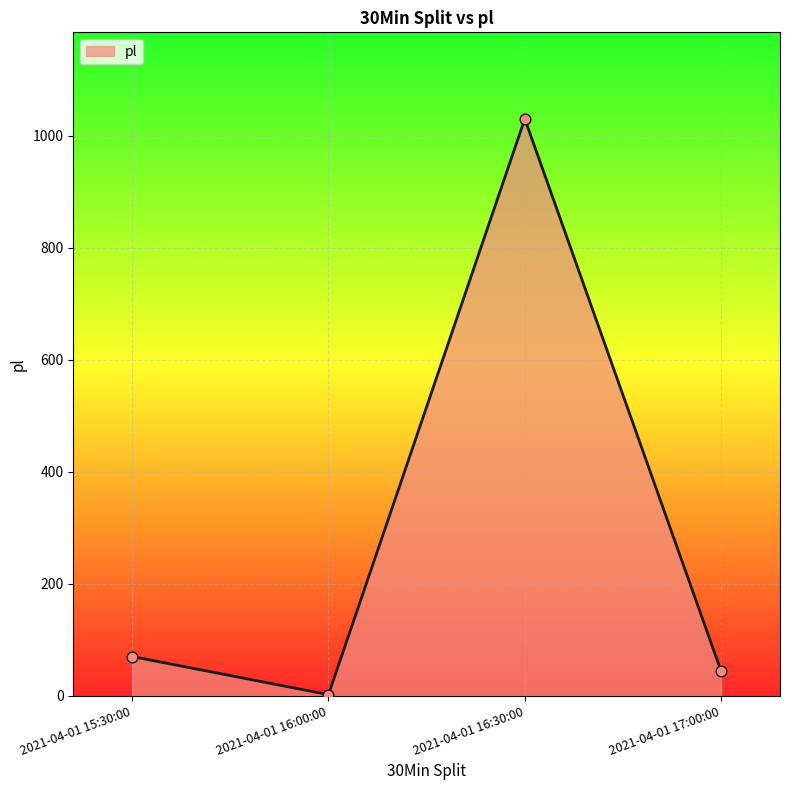

Which has a higher value, 2021-04-01 16:00:00 or 2021-04-01 16:30:00?

2021-04-01 16:30:00